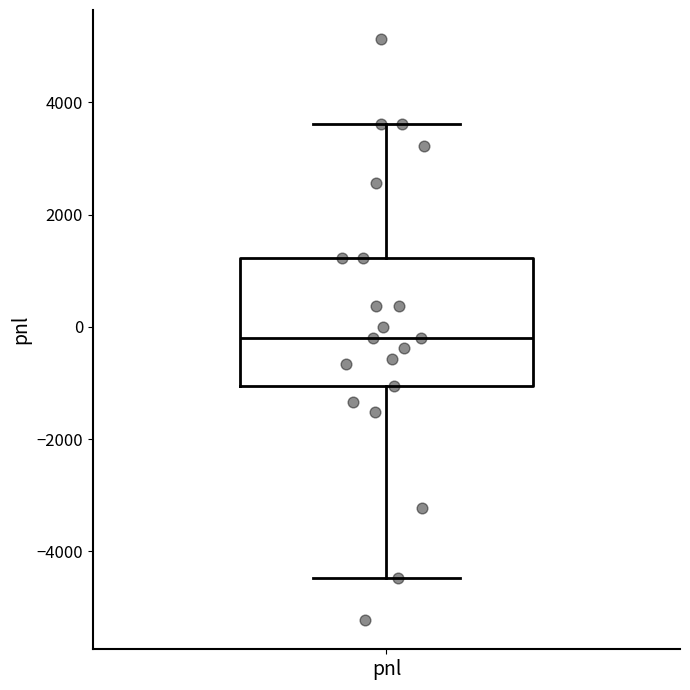

Read this box plot against the y-axis: the position of the median line, the range covered by the box, and the ends of both whiskers. The values are not printed on the chart, so give them approximately, as read against the axis.

median -200, box -1000 to 1200, whiskers -4400 to 3600